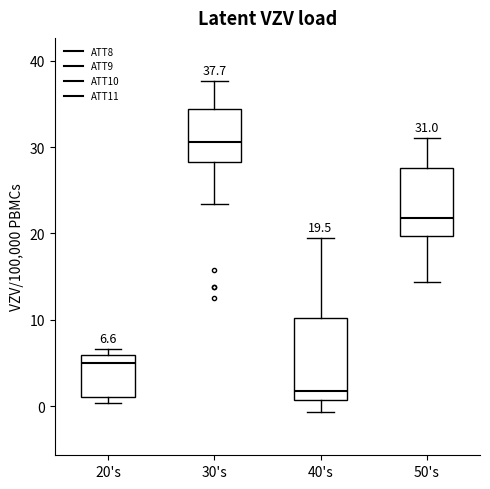

Which box is the tallest, from its lower edge to its upper edge?

40's